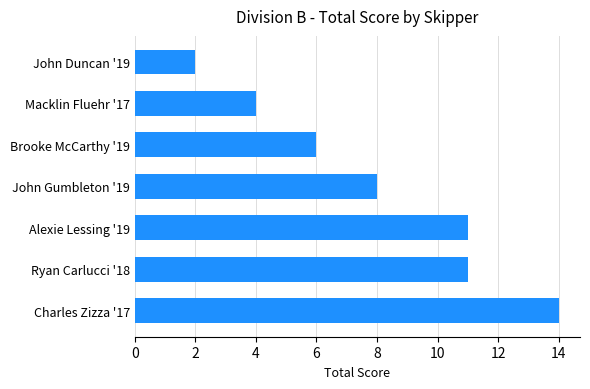

What is the value of the 5th bar from the top?

11